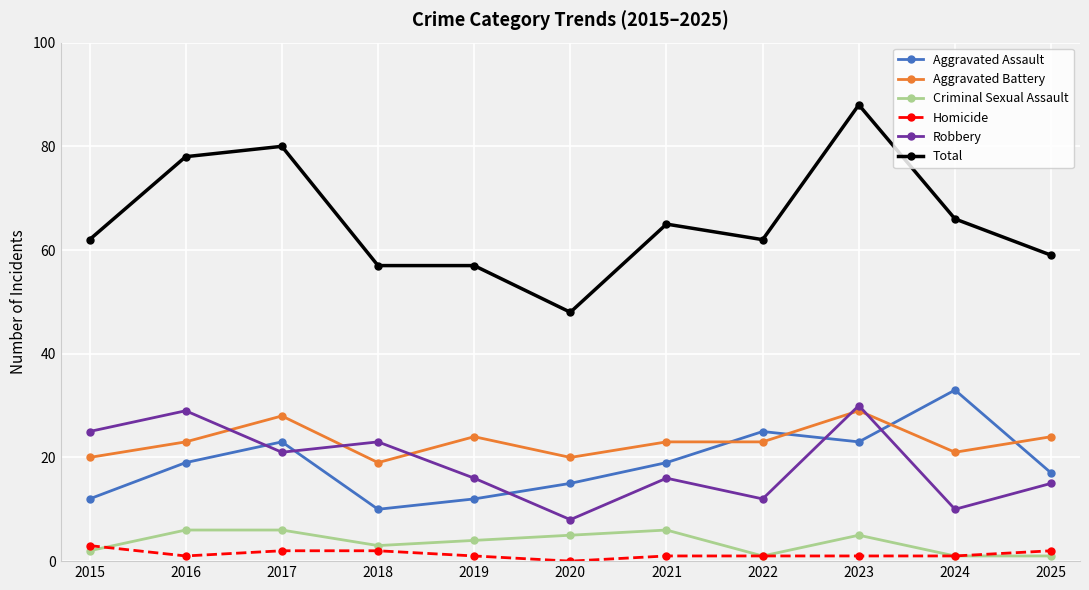

True or false: Homicide and Aggravated Battery cross at least once.

False